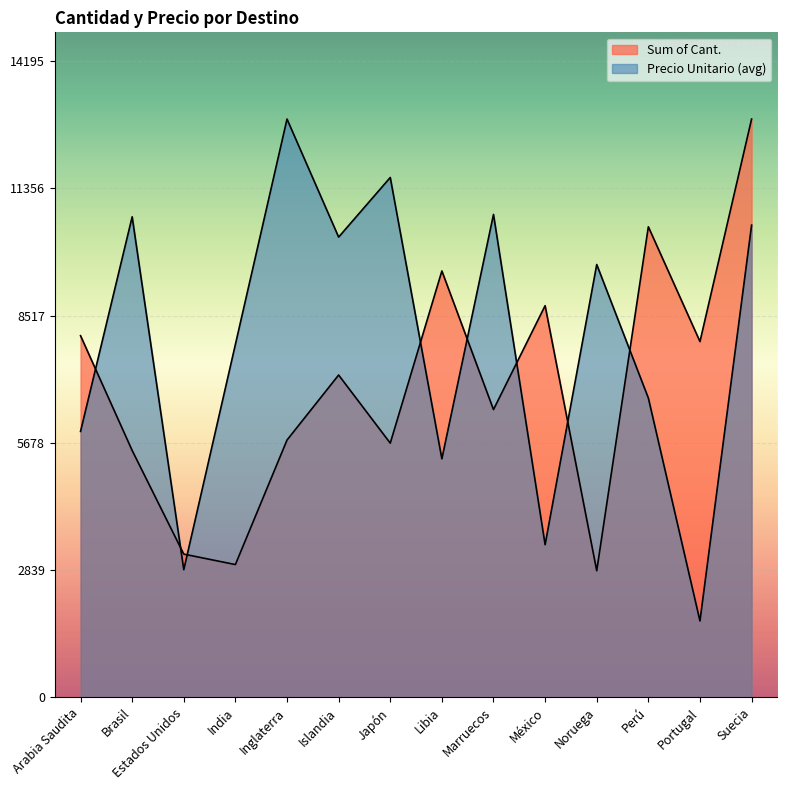

What is the label of the 8th point from the left?

Libia